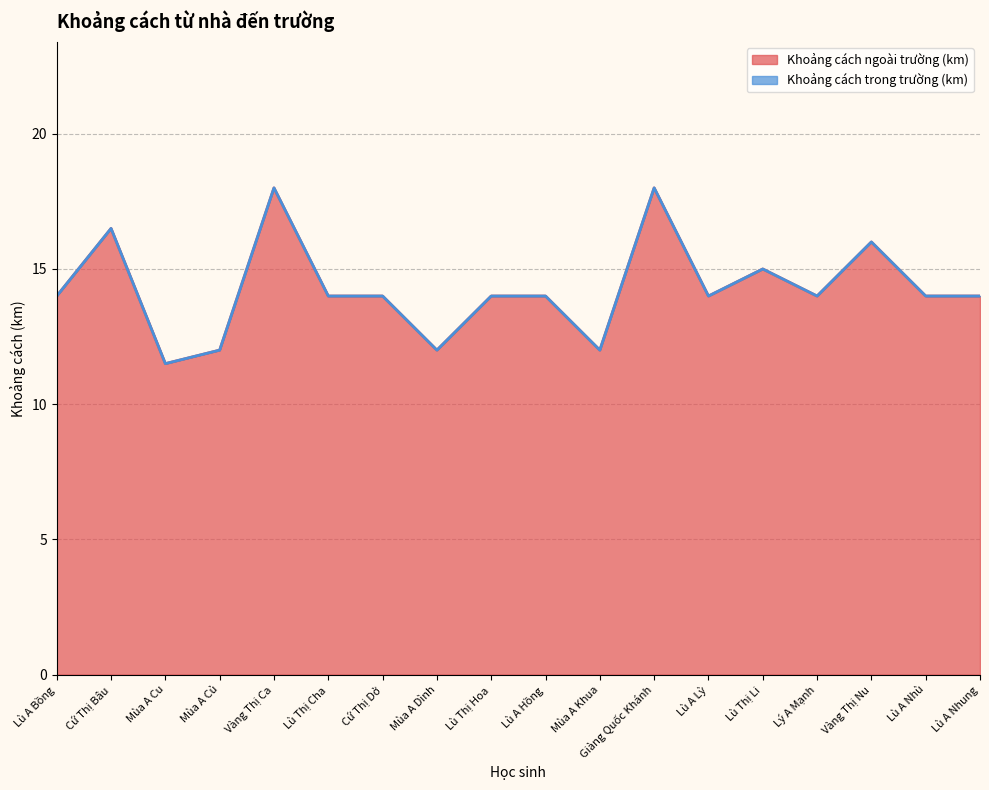

What is the greatest value displayed?

18.0